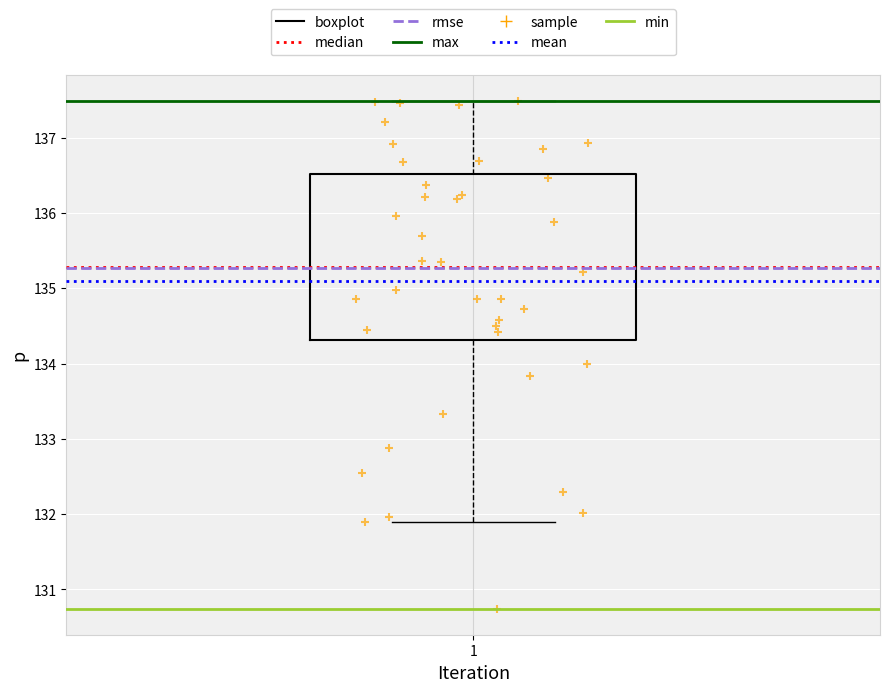

Read this box plot against the y-axis: the position of the median line, the range covered by the box, and the ends of both whiskers. The values are not printed on the chart, so give them approximately, as read against the axis.

median 135.3, box 134.3 to 136.5, whiskers 131.9 to 137.5